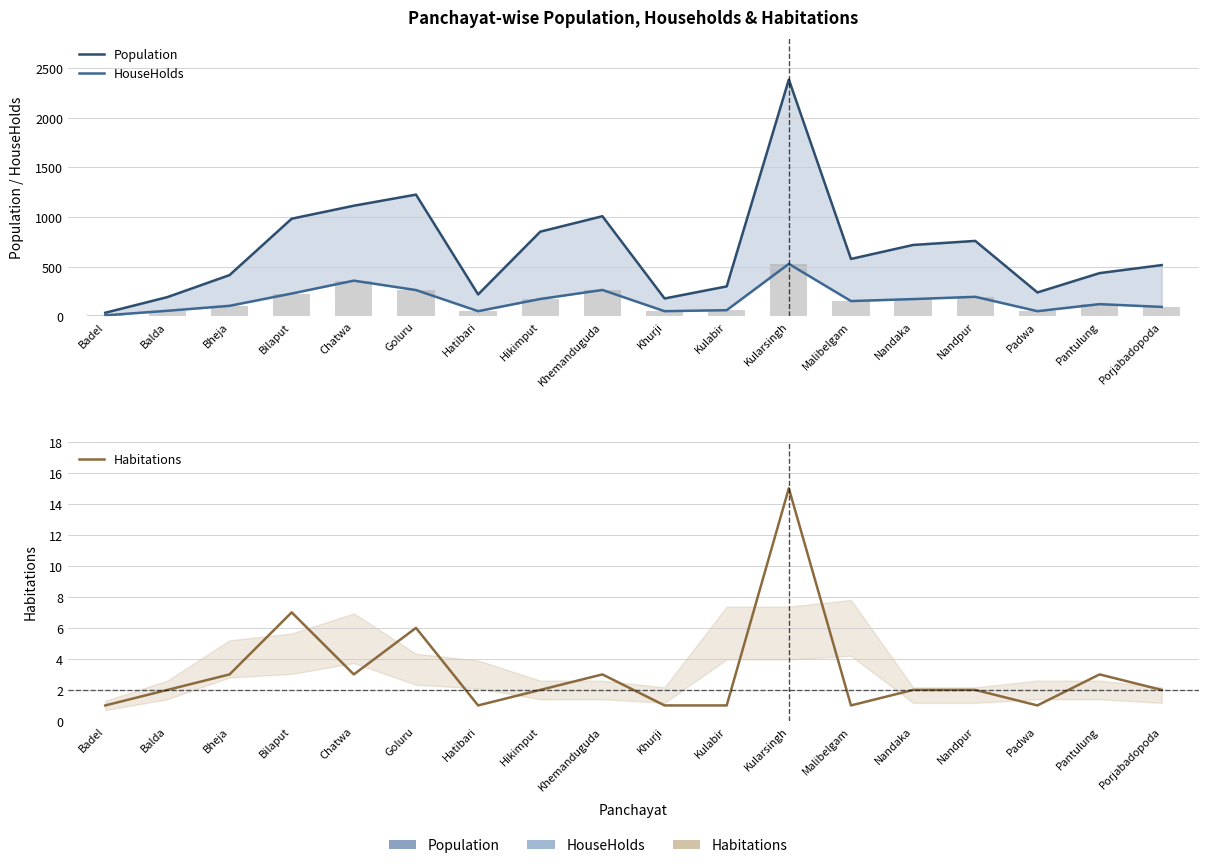

What is the label of the 7th bar from the right?

Kularsingh